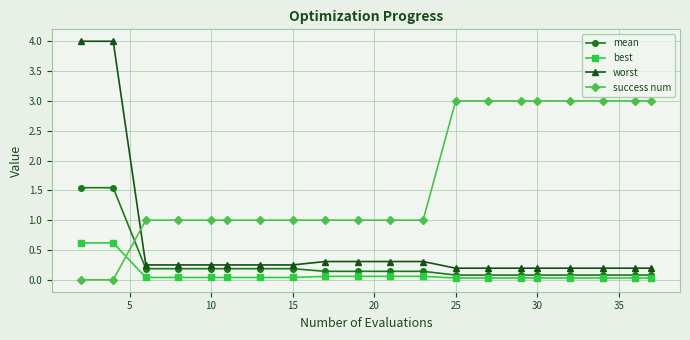

Which series has the largest total across all categories?

success num